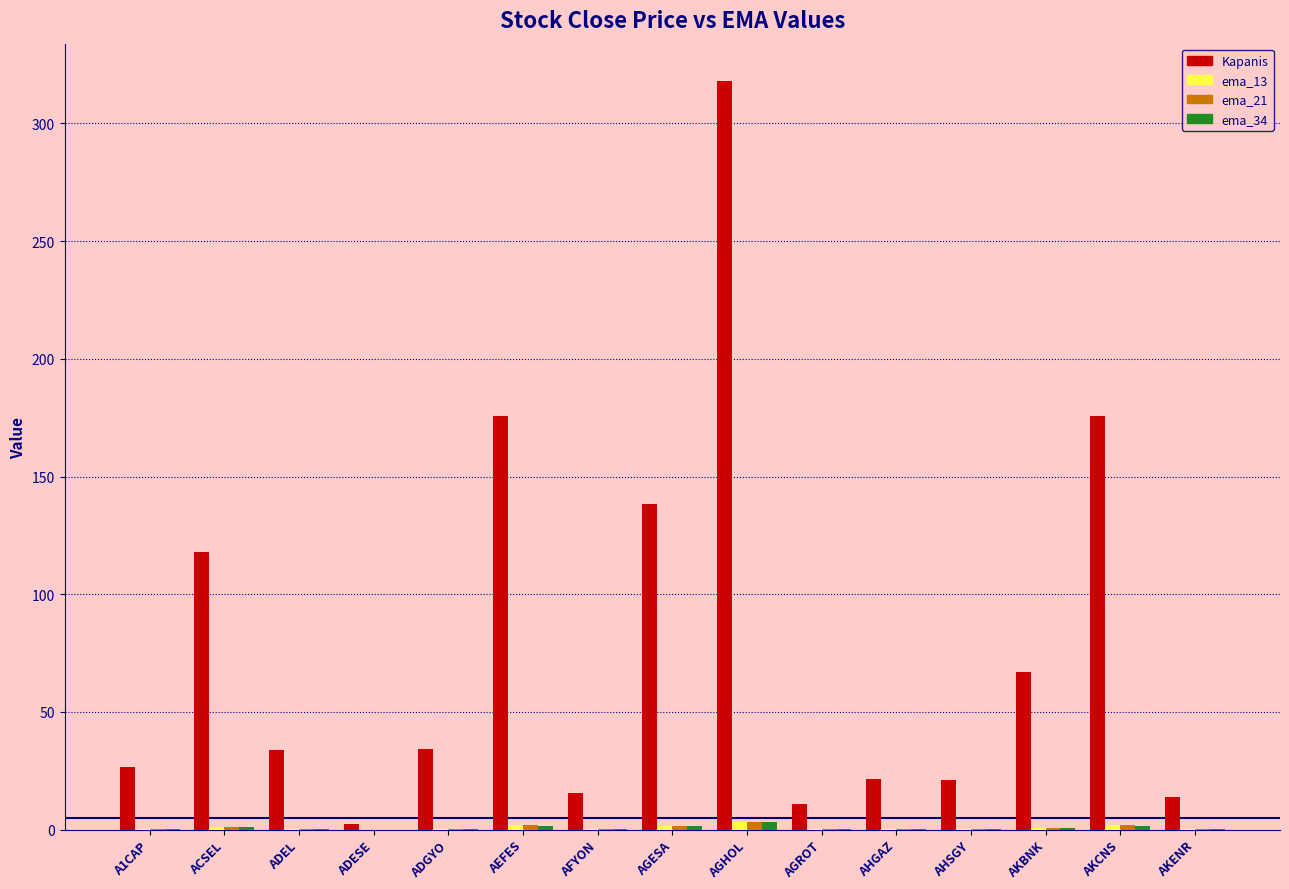

Is it true that Kapanis equals 15.5 at AFYON?

True